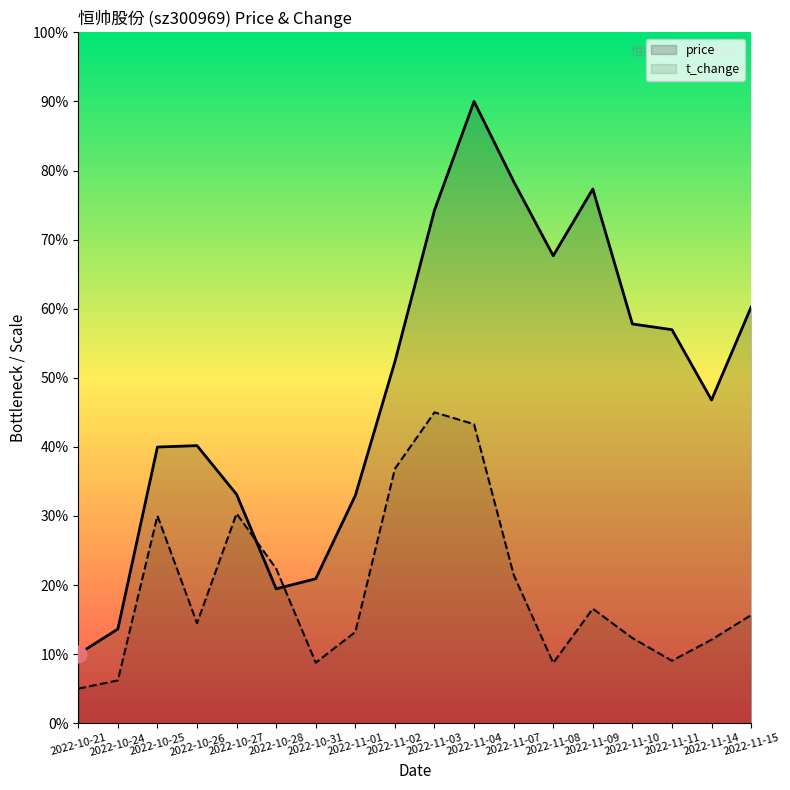

What is the greatest value displayed?

90.0